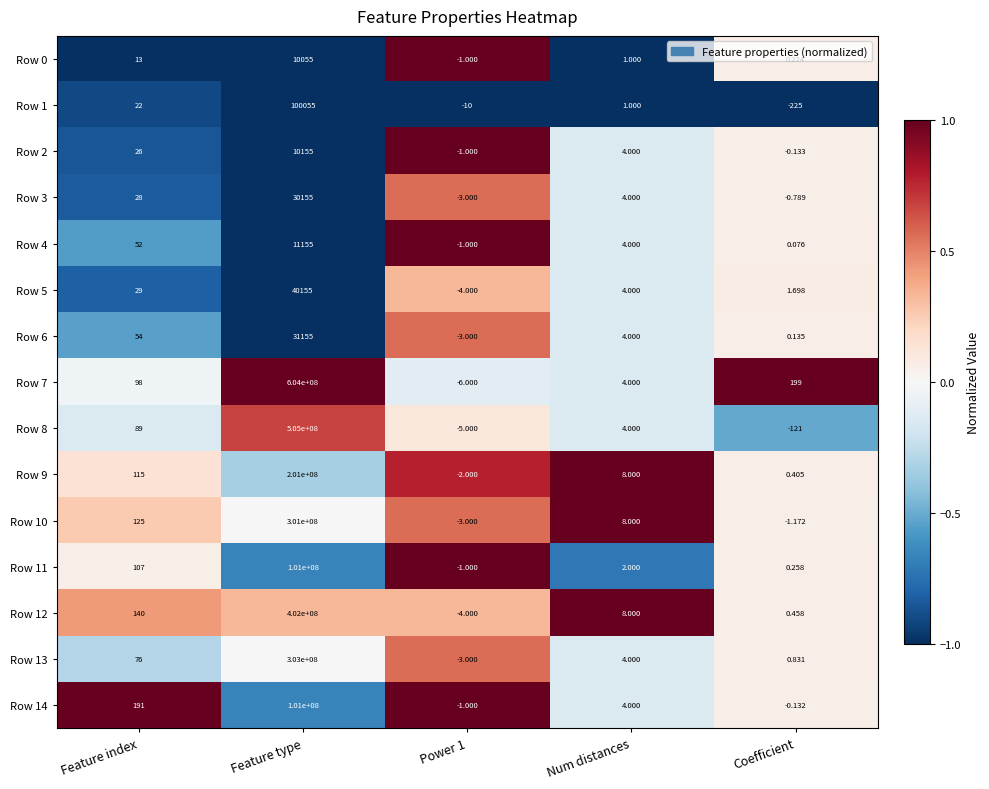

Is the value of Row 7 at Feature index greater than the value of Row 1 at Feature type?

No